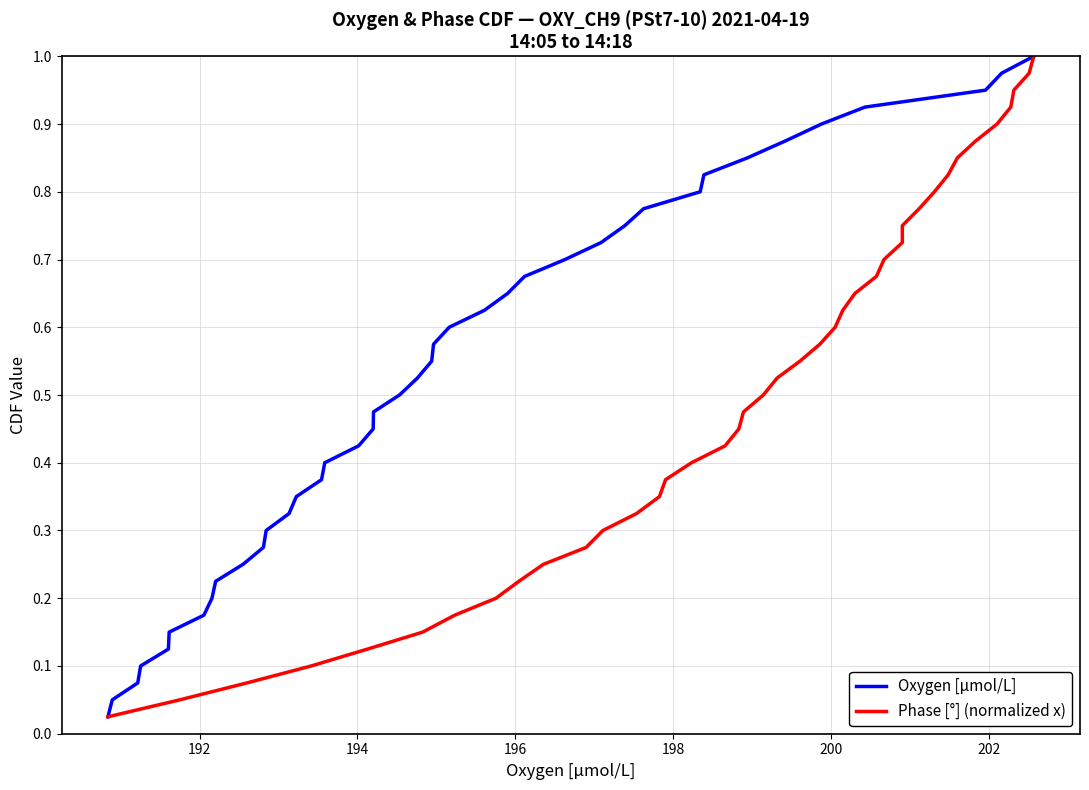

List the series in order of their peak value, highest first.

Oxygen [μmol/L], Phase [°] (normalized x)